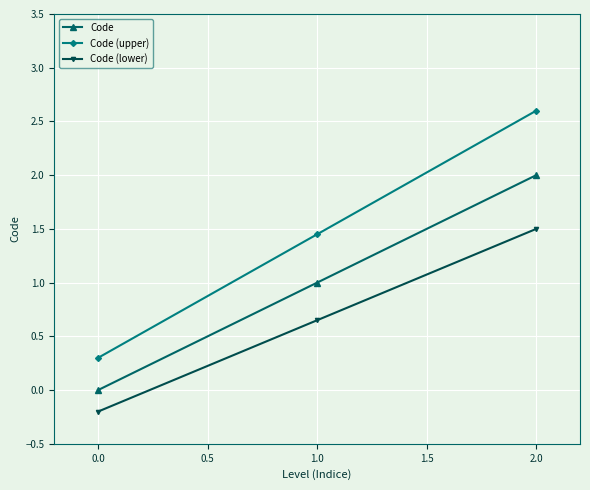

How many data points in Code (lower) are above 0?

2